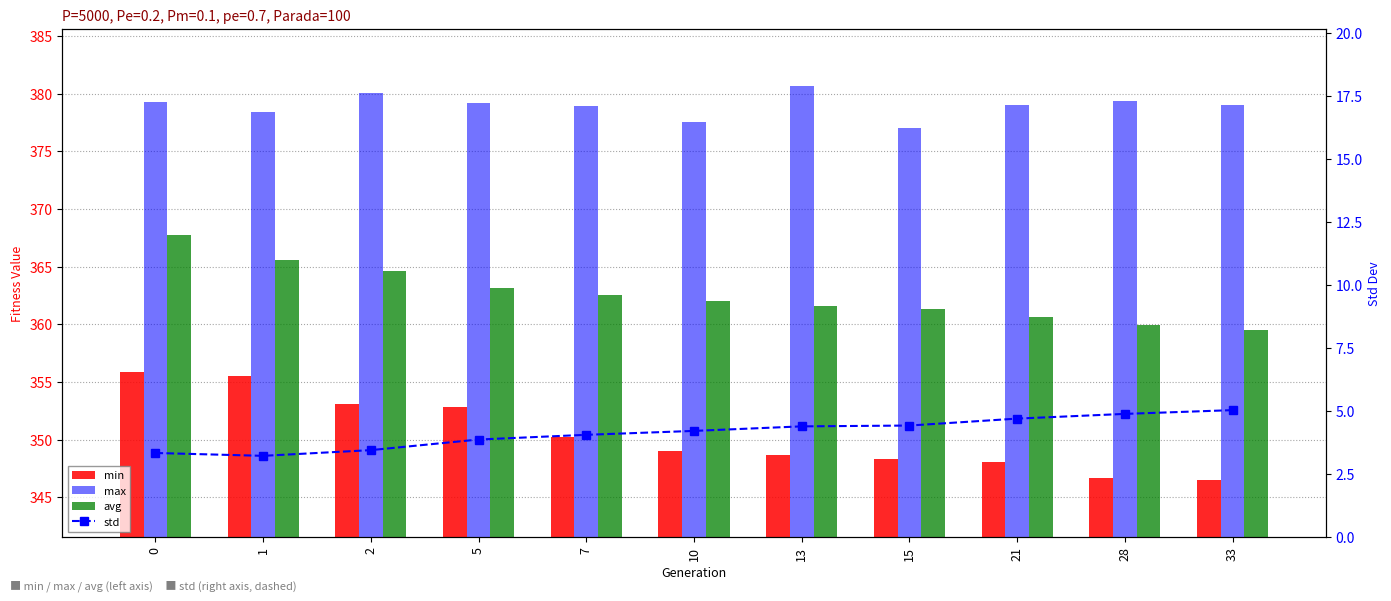

What are all the series names shown in the legend?

min, max, avg, std